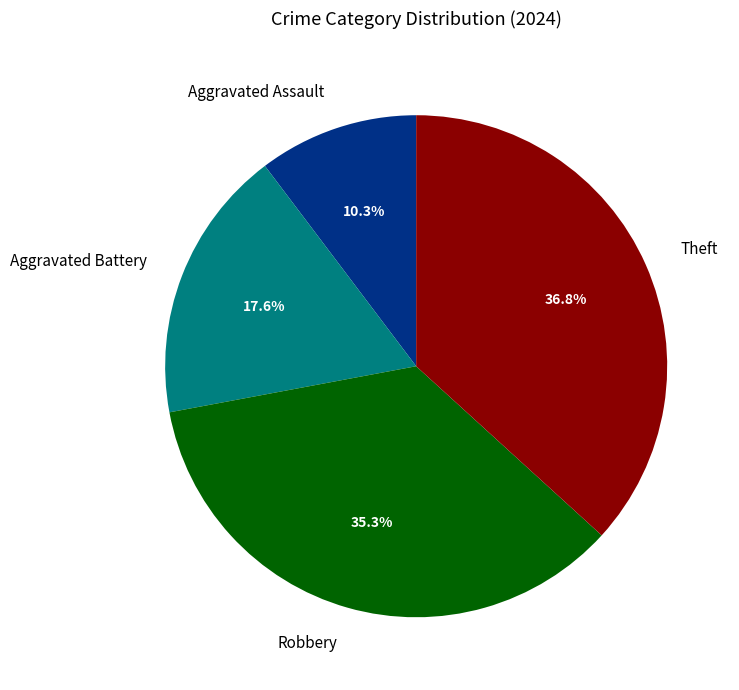

Count the number of slices in the pie.

4